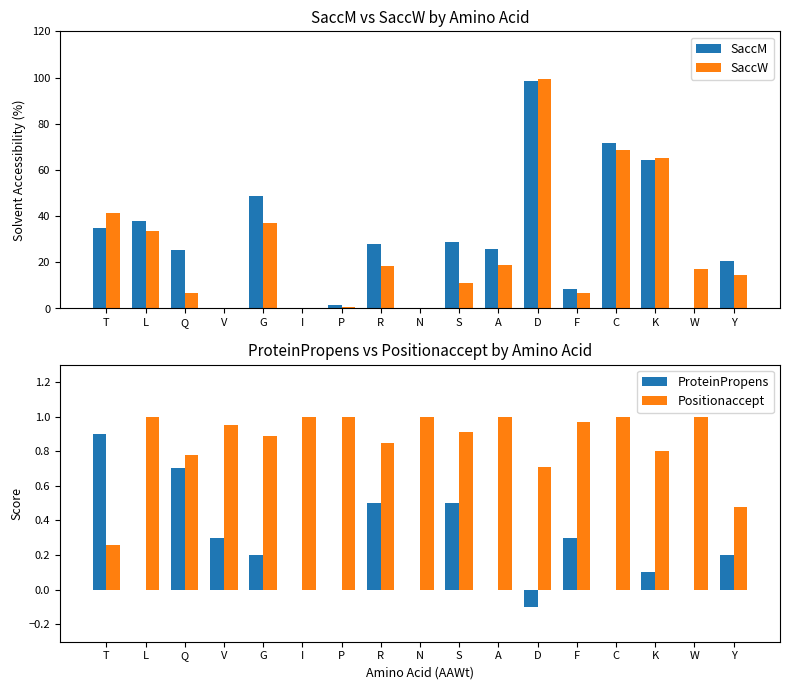

True or false: SaccW has a value of -53.7 at I.

False